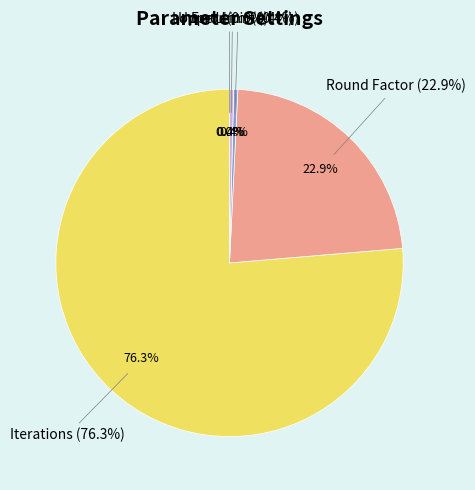

Which slice is the largest?

Iterations